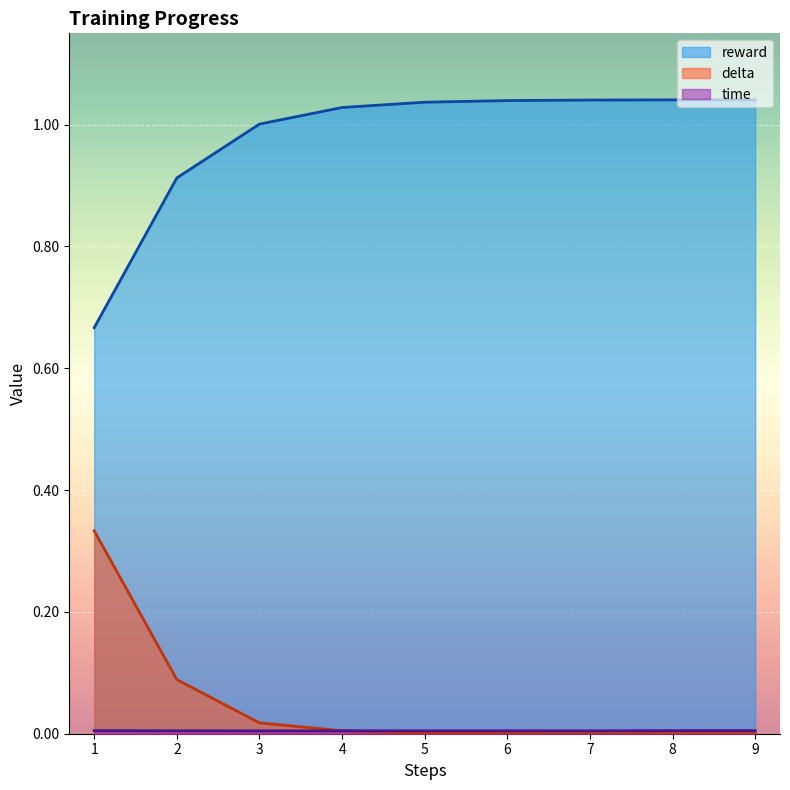

What is the greatest value displayed?

1.0